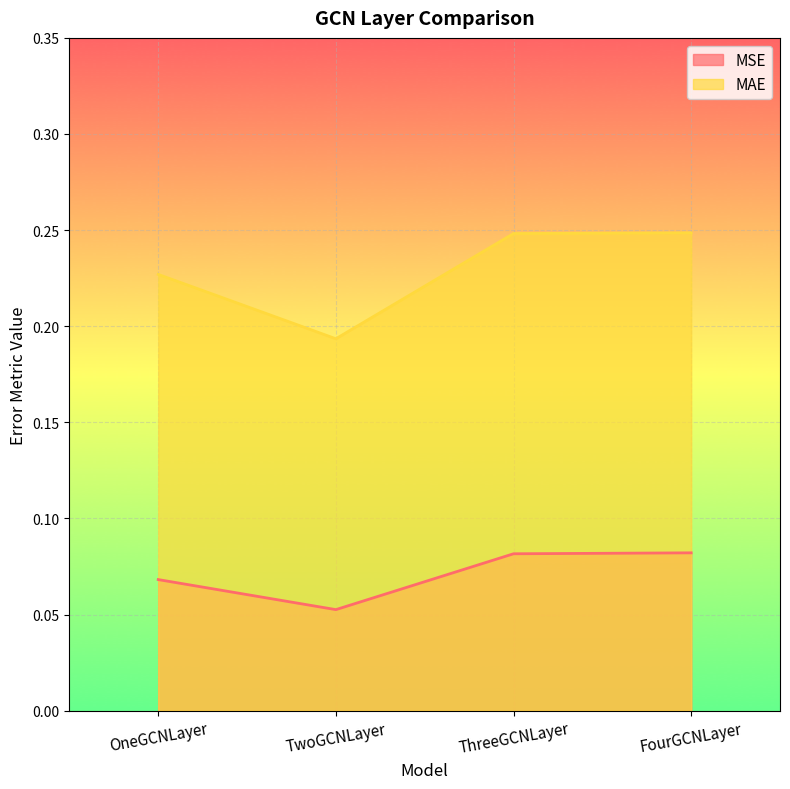

The value of MAE at FourGCNLayer is 0.1. True or false?

False